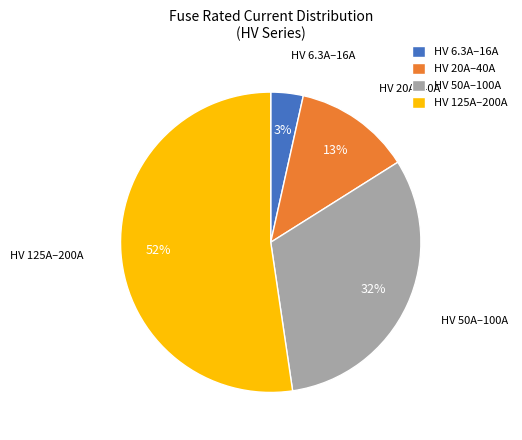

To the nearest percent, what is the difference between the largest and smallest slice percentages?

49%